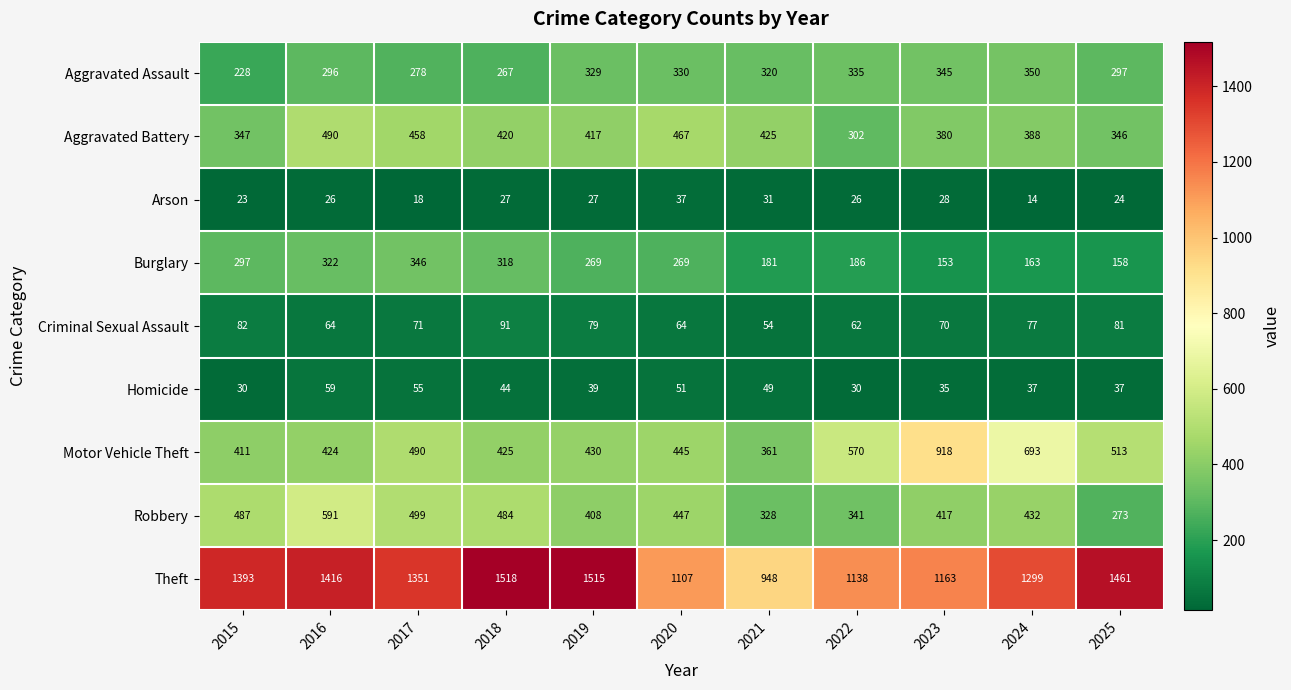

At which label is Theft closest to 1233?

2024